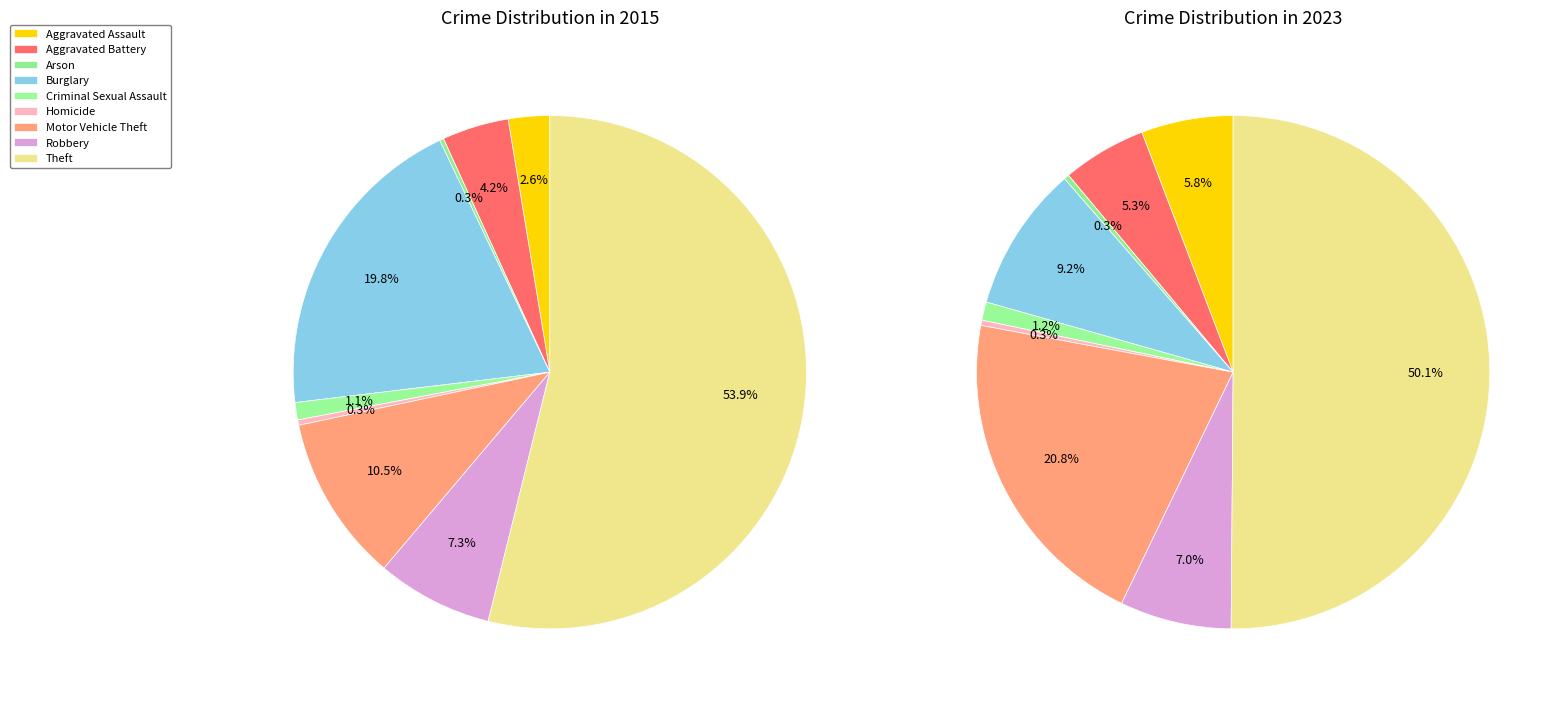

Is it true that Criminal Sexual Assault is 6% of the pie?

False